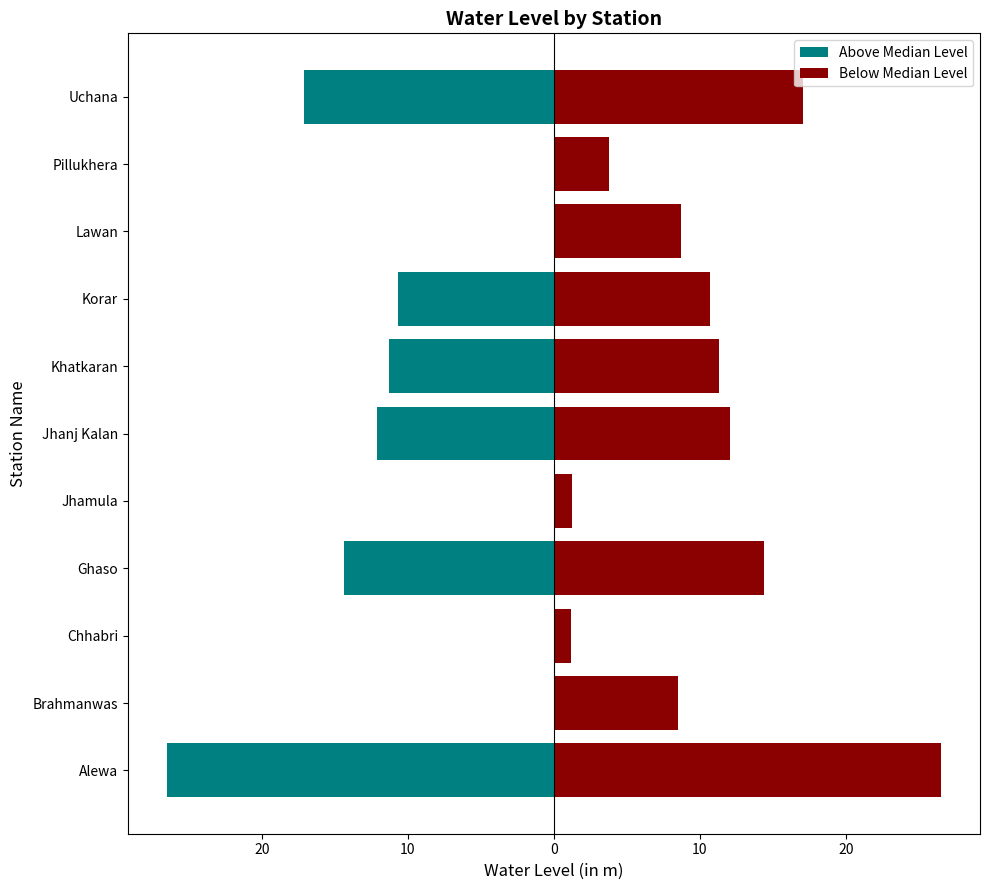

Which series has the largest total across all categories?

Below Median Level